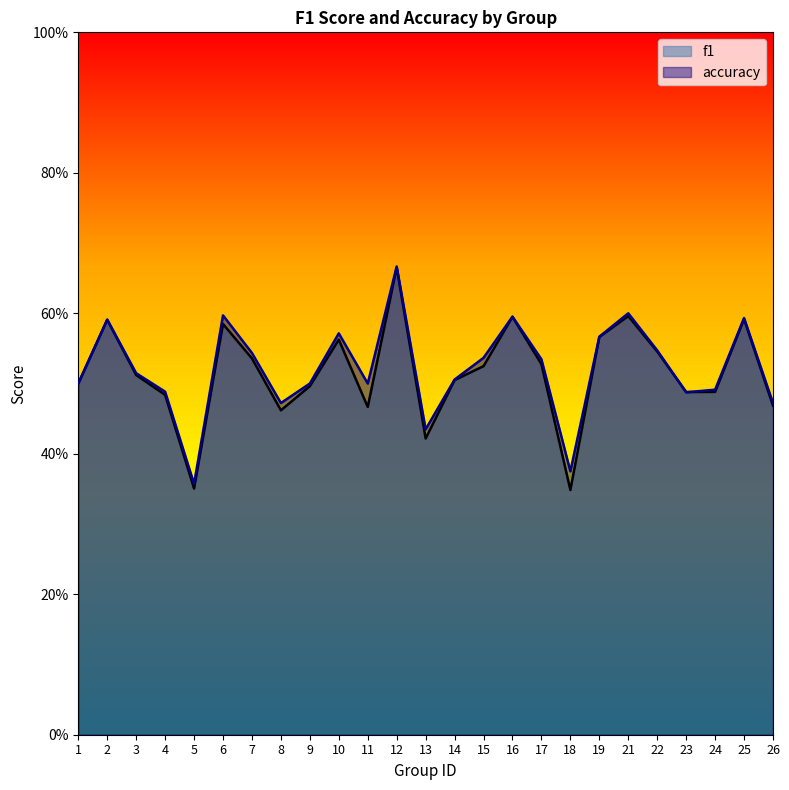

List the series in order of their overall mean, highest first.

accuracy, f1